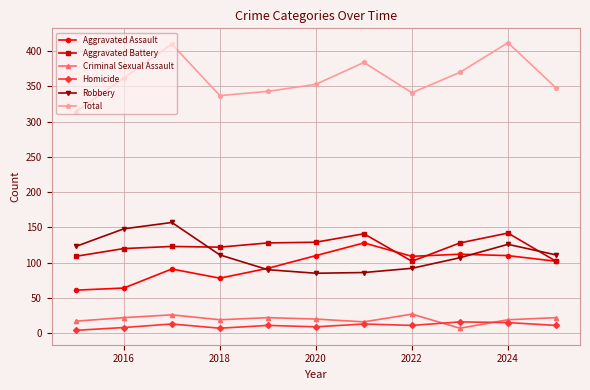

In Aggravated Assault, how many points are higher than both neighbors (excluding endpoints)?

3